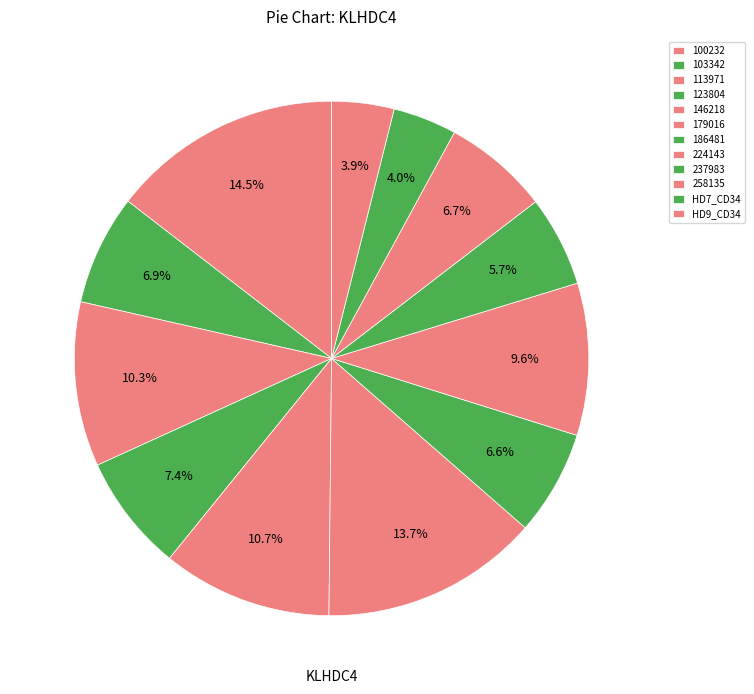

How many slices are in this pie chart?

12